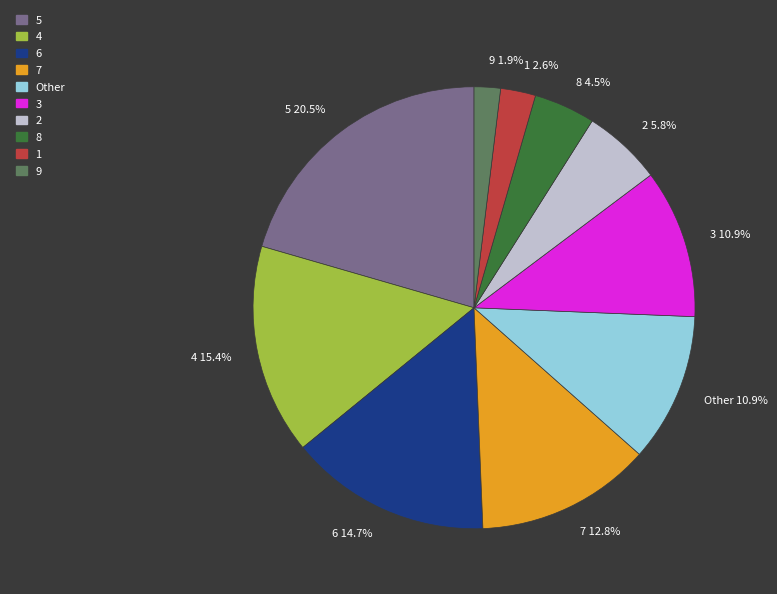

Is 2 the majority of the pie?

No